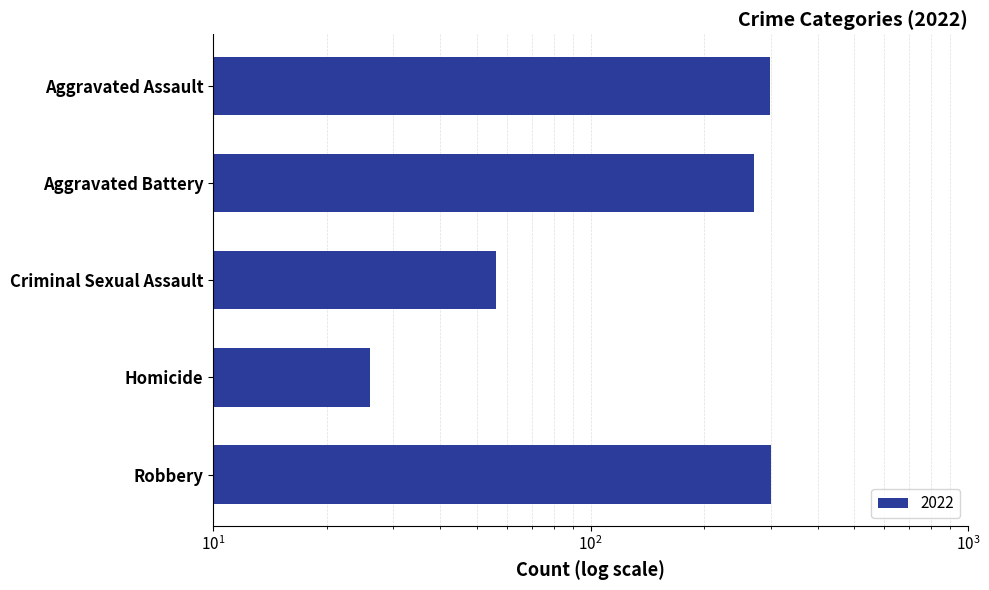

At which category does the chart reach its minimum across all series?

Homicide